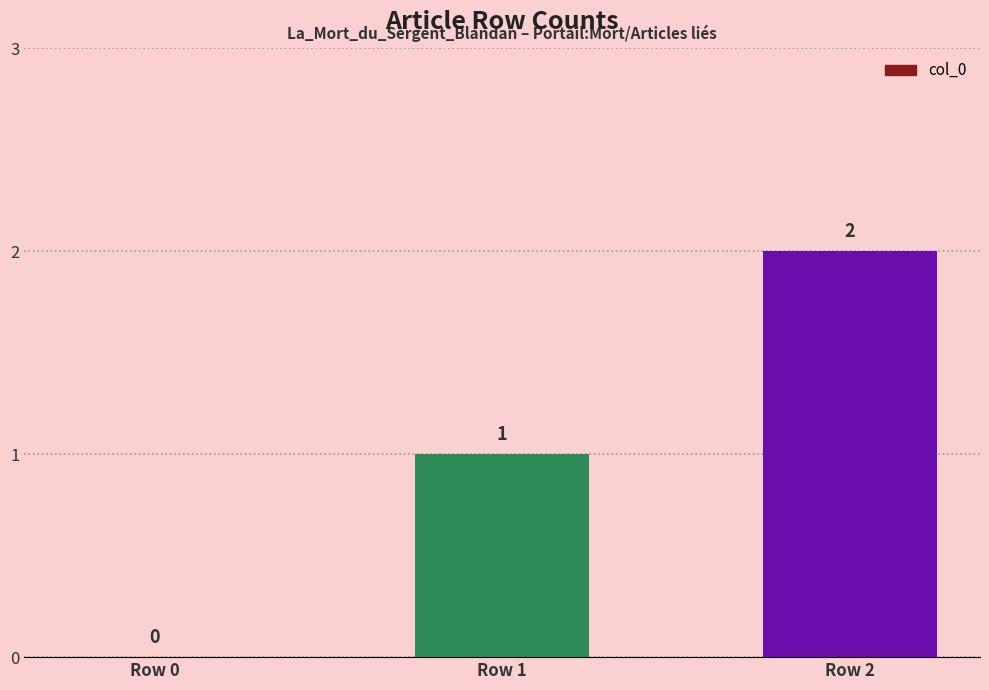

Reading right to left, transcribe all the data shown in this chart.

2	1	0